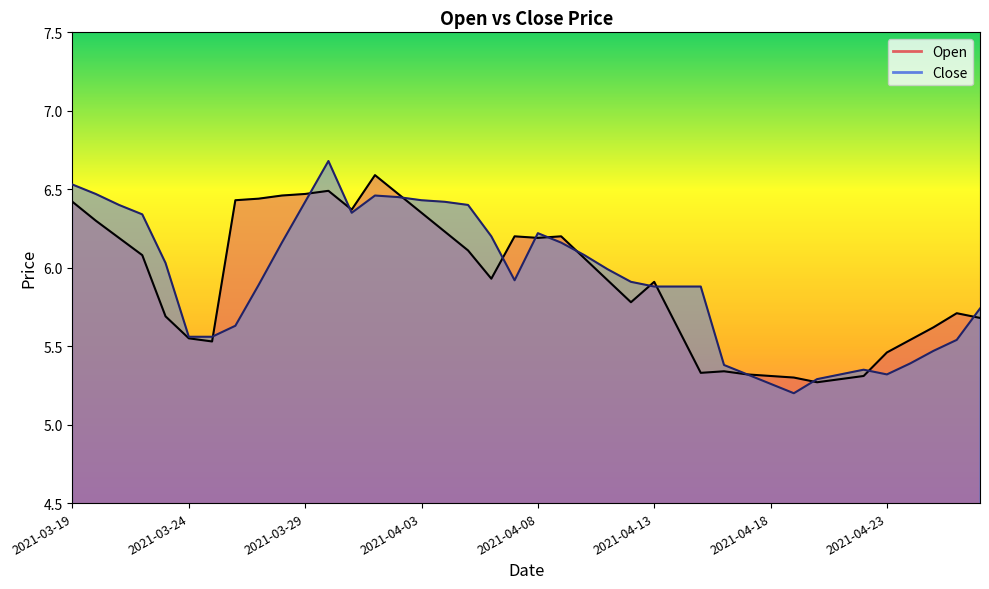

How many lines are shown in the chart?

2